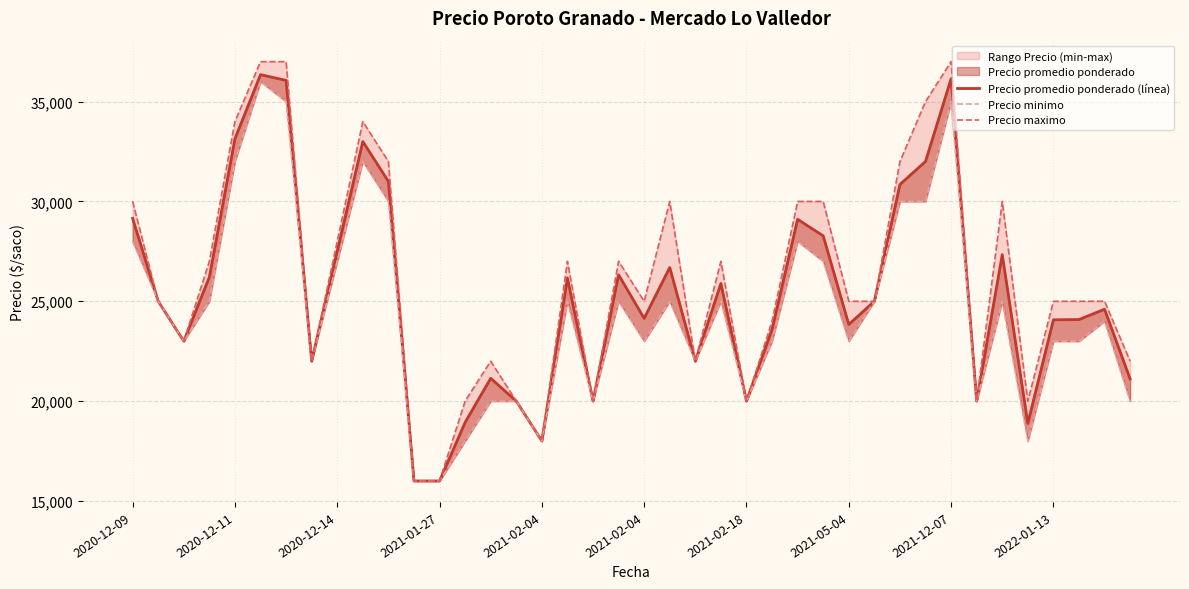

What is the highest value of the Precio maximo series?

37000